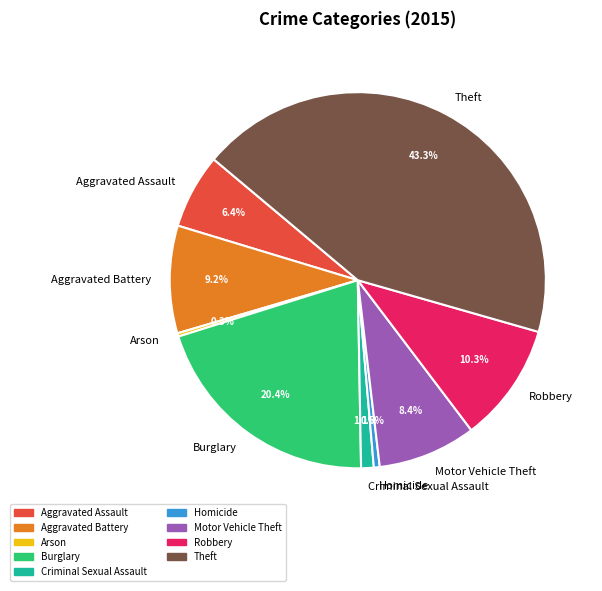

How many segments does this pie chart have?

9